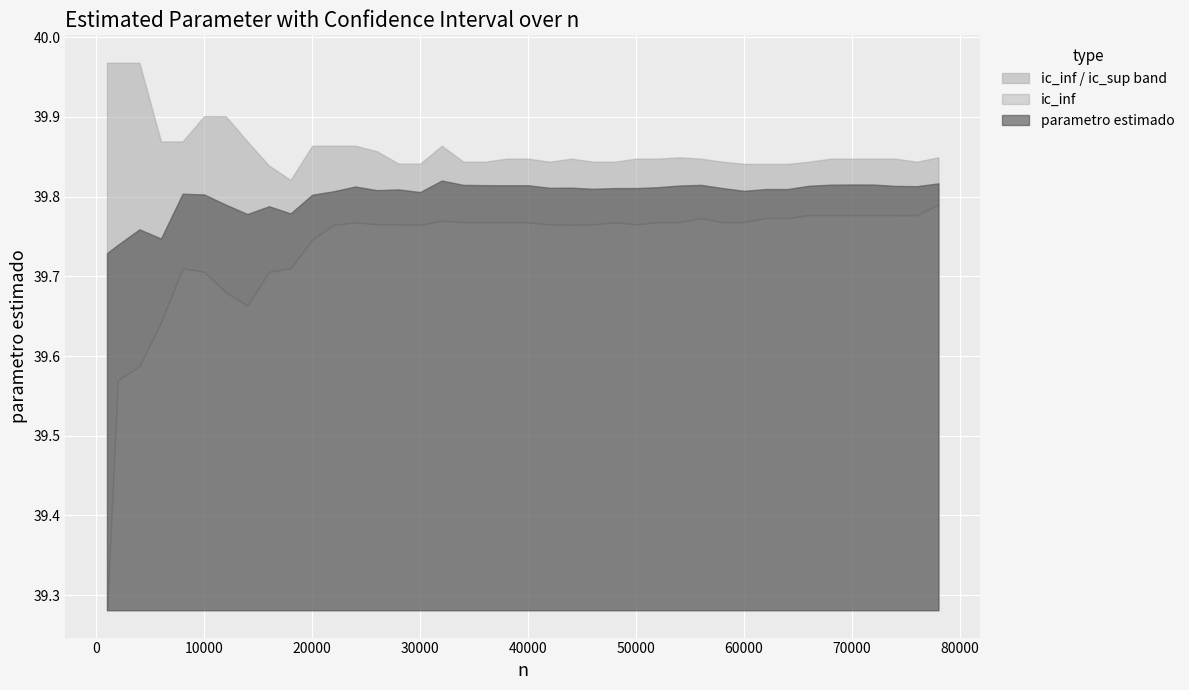

What is the difference between the maximum and second lowest values in the ic_sup series?

0.1